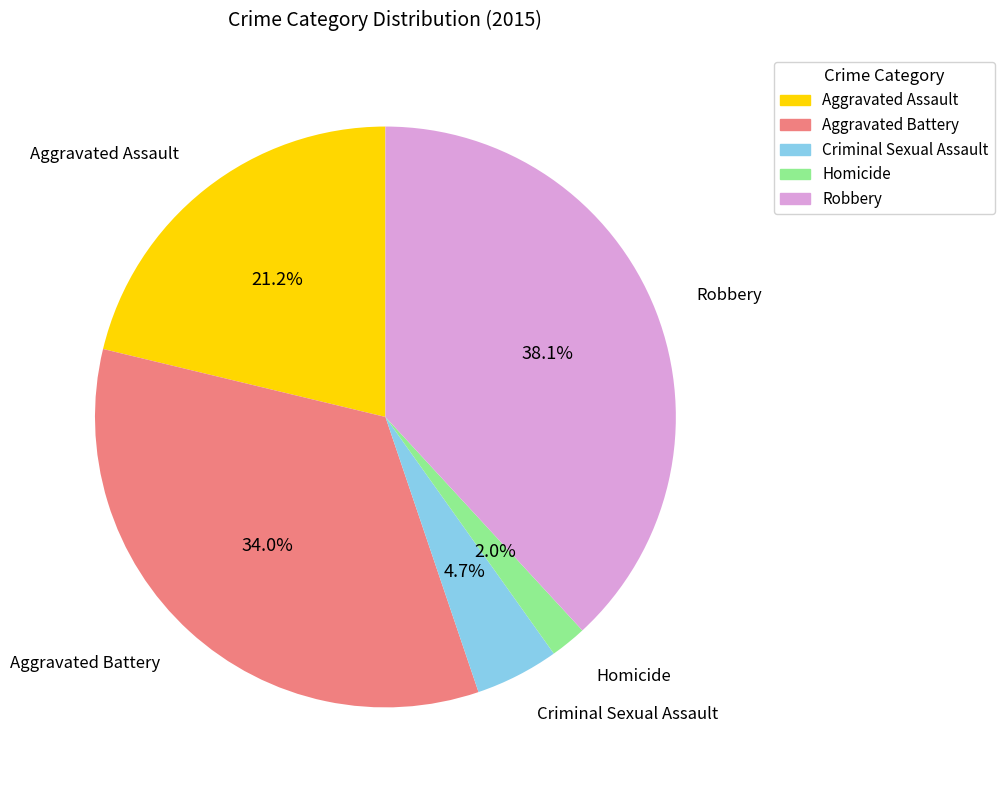

To the nearest percent, what is the difference between the largest and smallest slice percentages?

36%